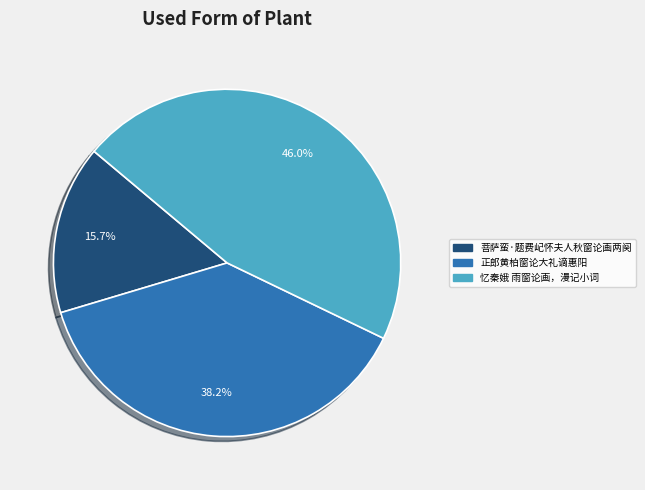

What percentage is NOT represented by 菩萨蛮·题费屺怀夫人秋窗论画两阕?

84.3%